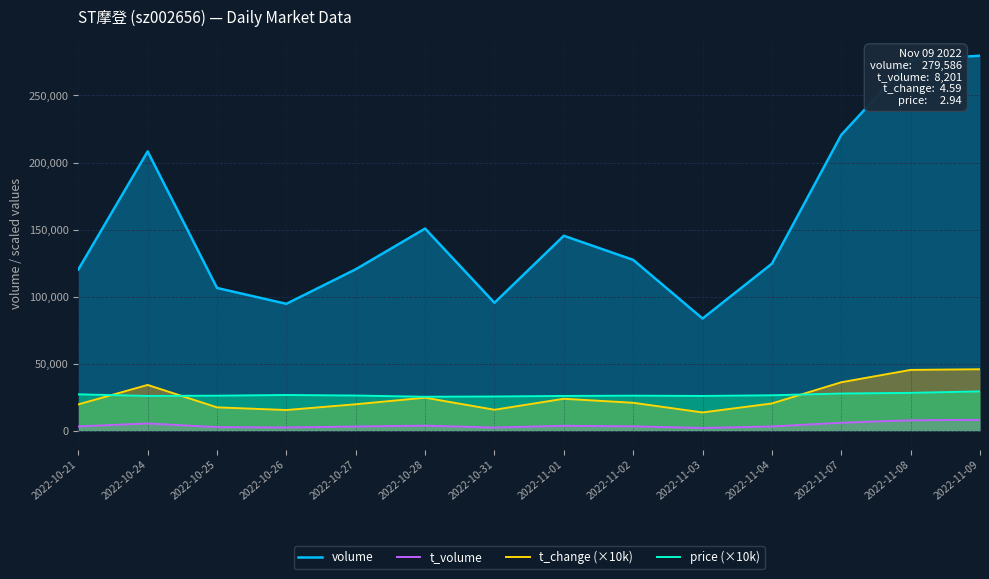

At how many categories does at least one series exceed 133104?

6